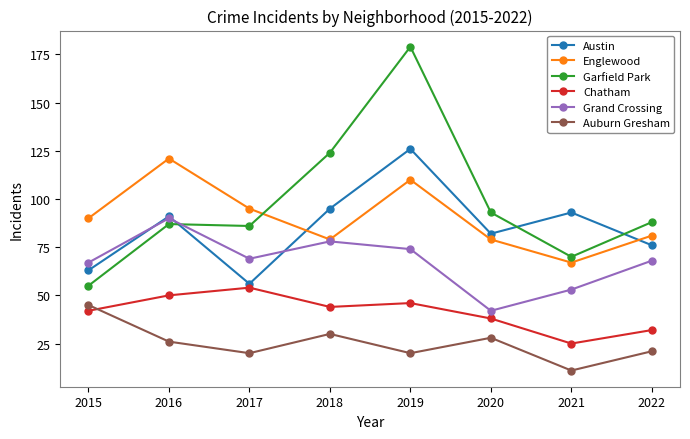

Is the value of Auburn Gresham at 2022 greater than the value of Austin at 2017?

No